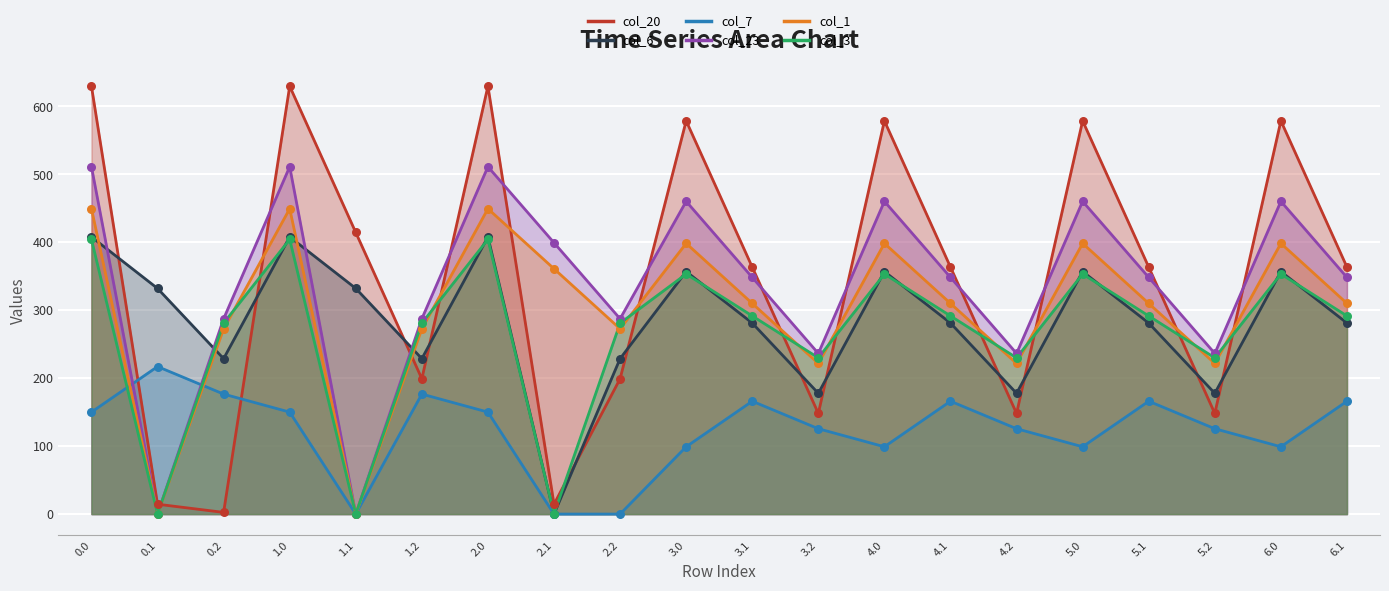

Is the value of col_23 at 6.1 greater than the value of col_1 at 2.2?

Yes